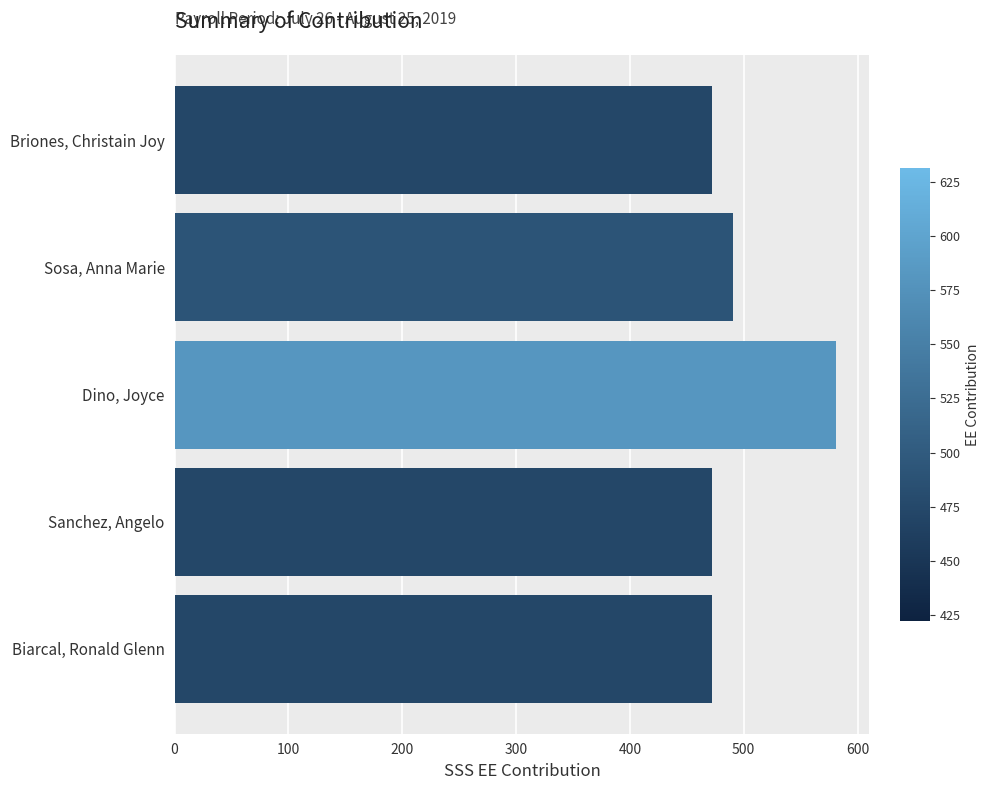

What is the sum of all values?

2488.7